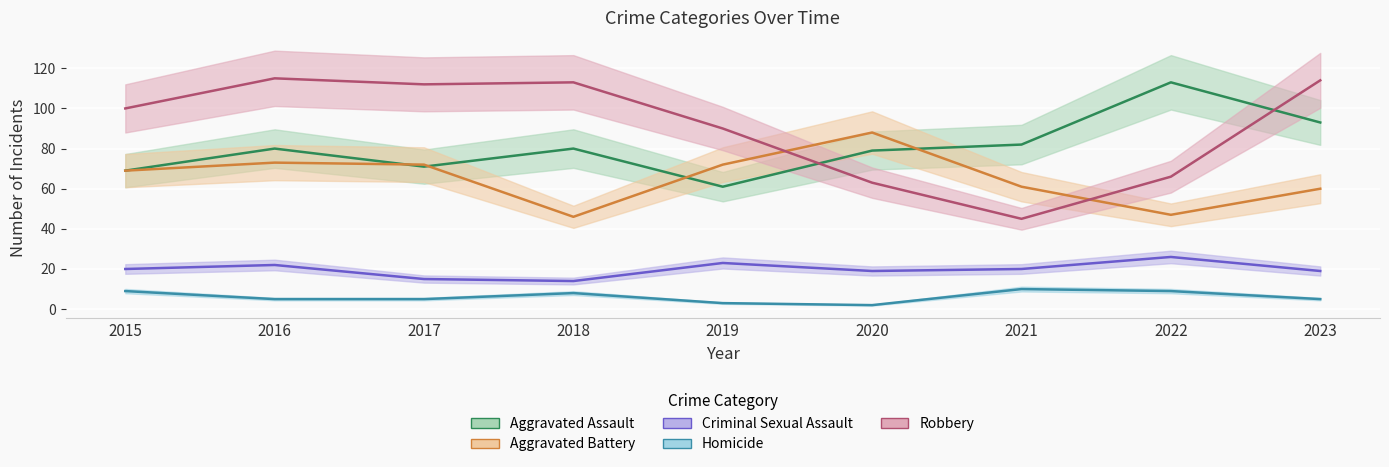

True or false: Aggravated Assault has a value of 40 at 2017.

False